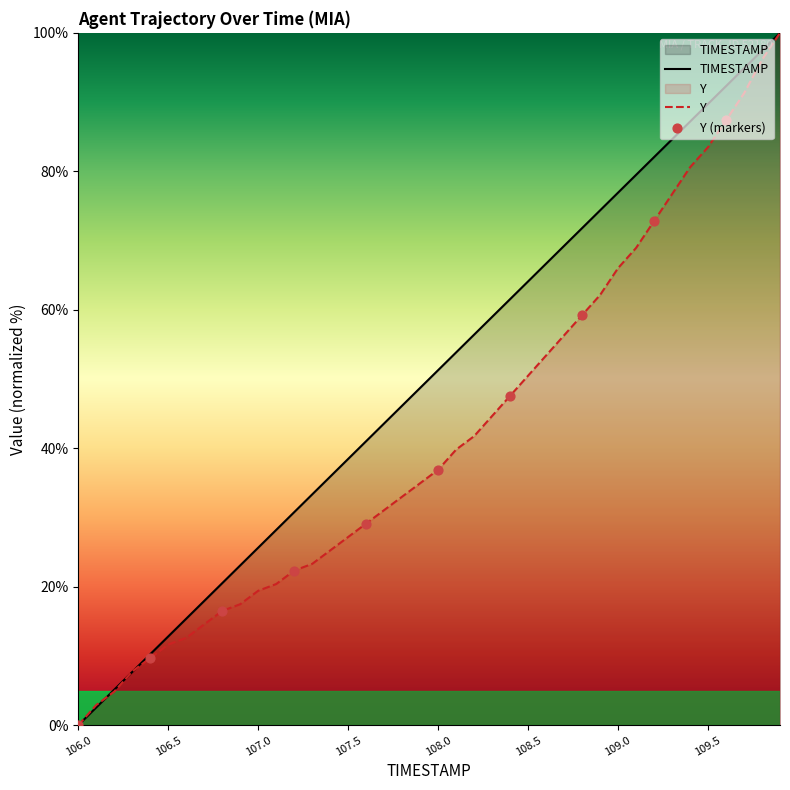

Which series has the largest Y range (max minus min)?

TIMESTAMP